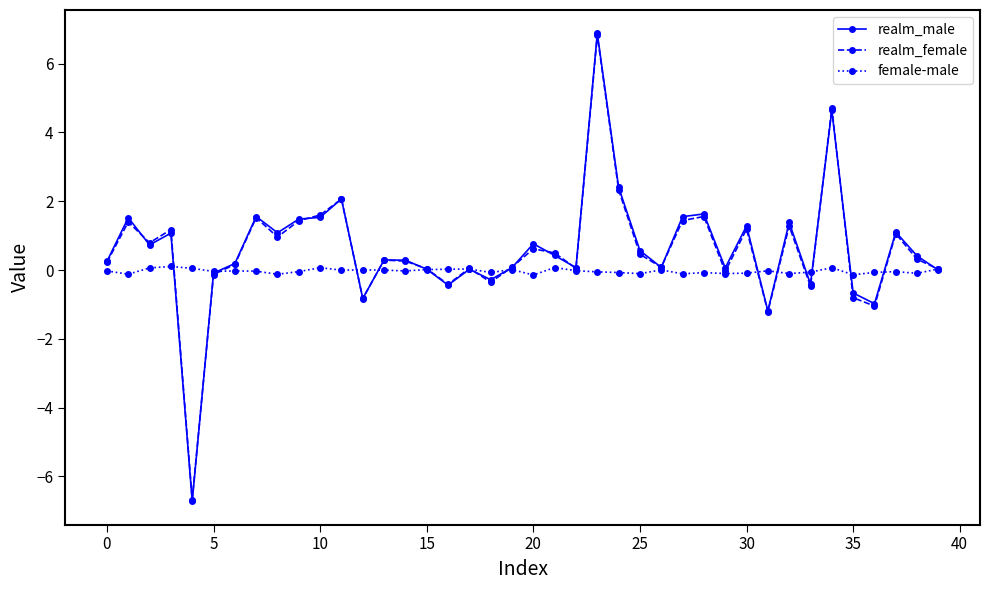

What is the minimum value shown in the chart?

-6.7